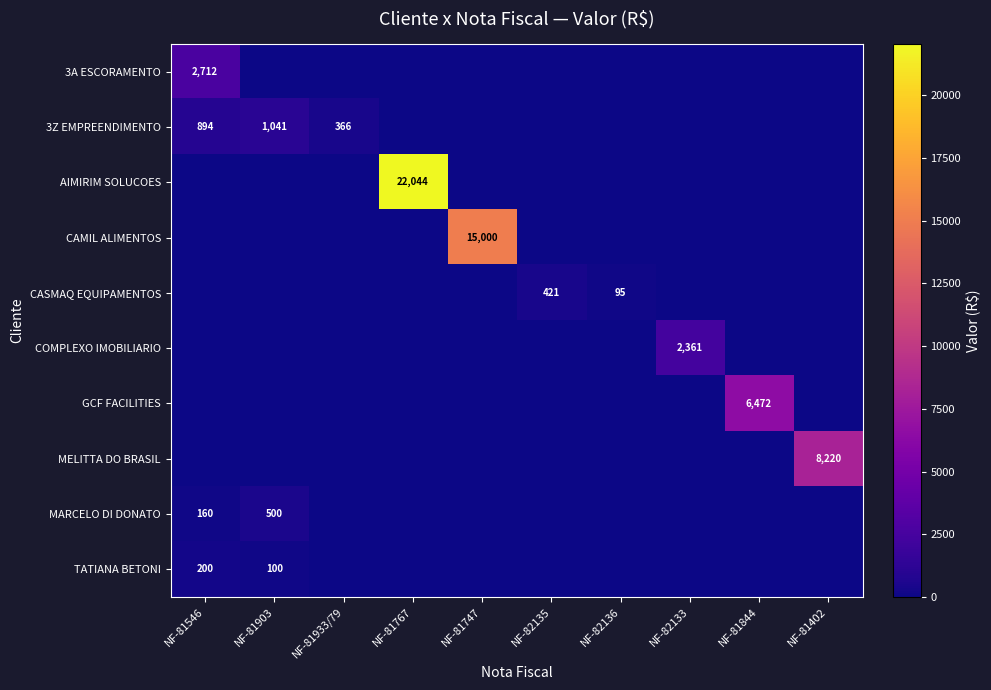

Is it true that CASMAQ EQUIPAMENTOS equals 736 at NF-82135?

False